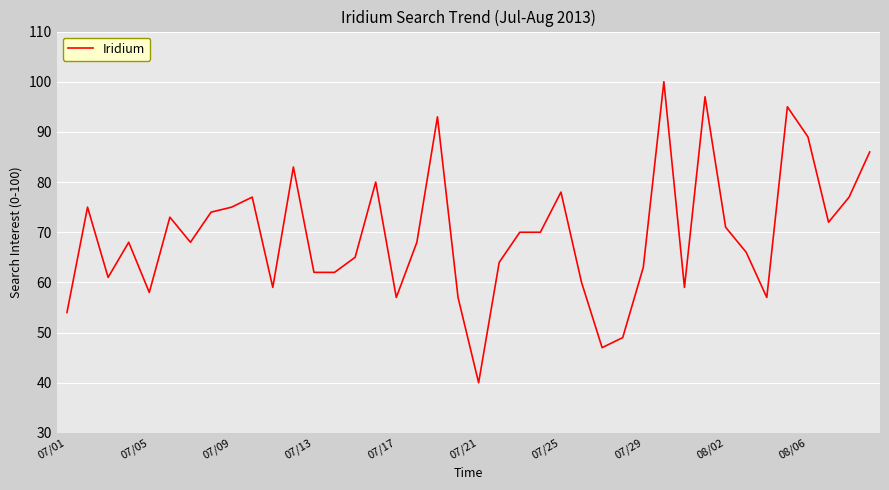

What is the maximum value shown in the chart?

100